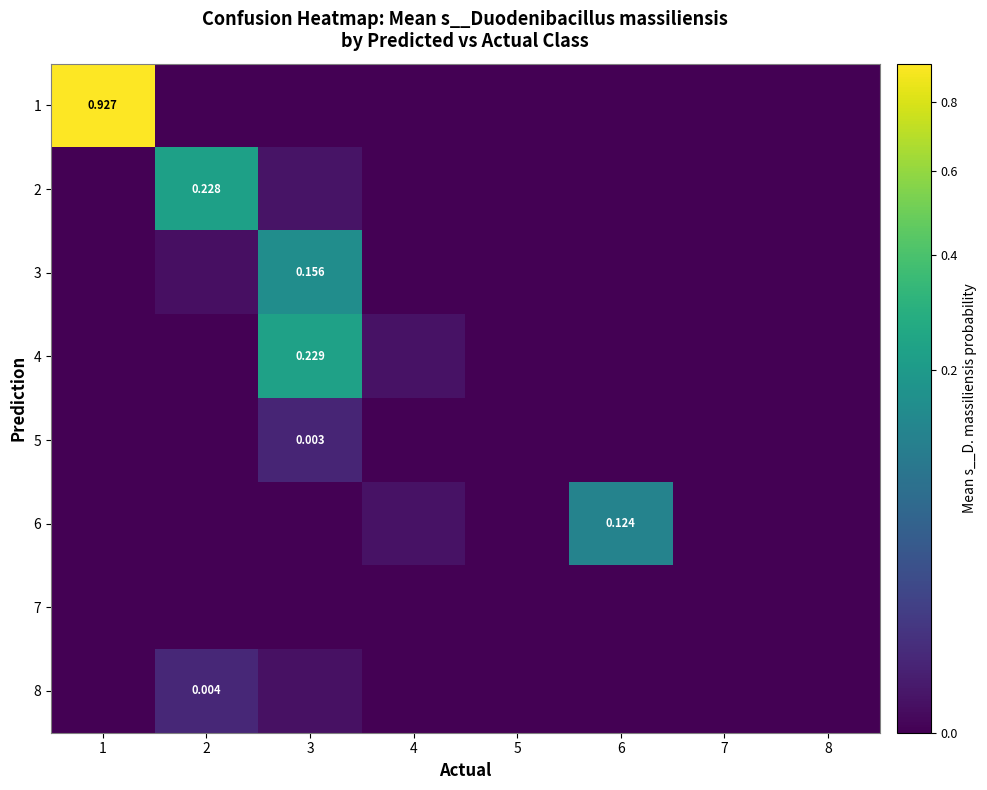

True or false: 1 has a value of 0.4 at 8.

False